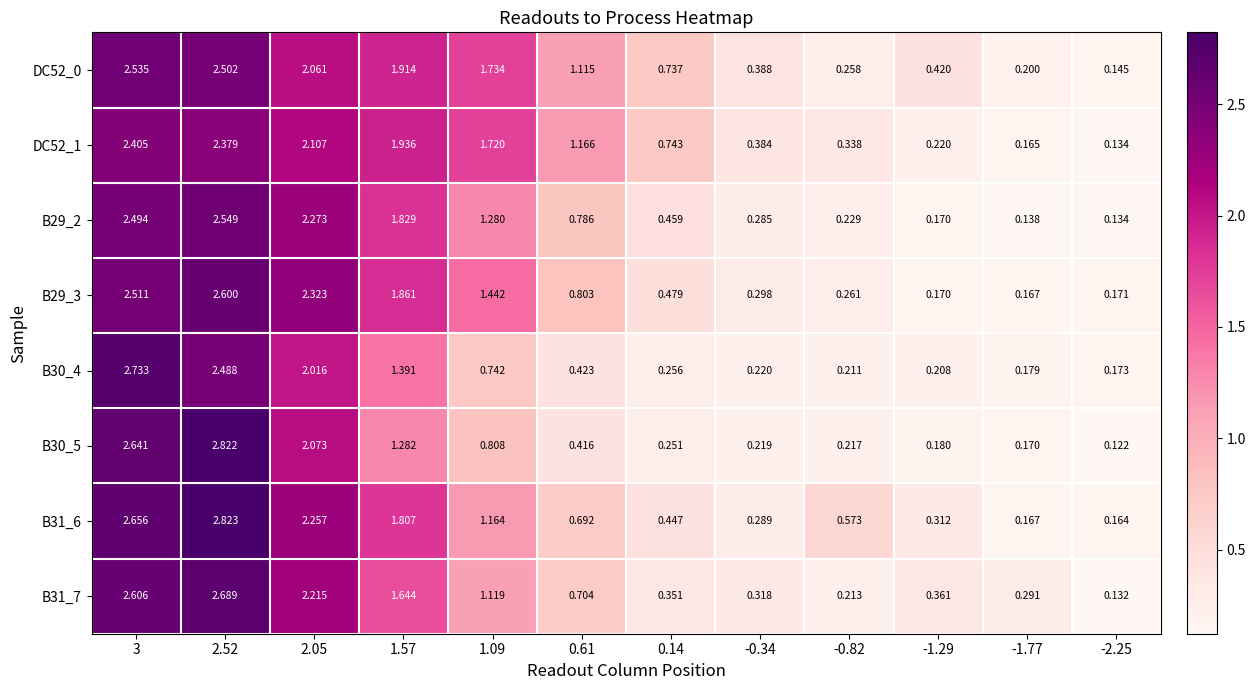

Is the value of DC52_1 at 0.61 greater than the value of B30_5 at -1.77?

Yes